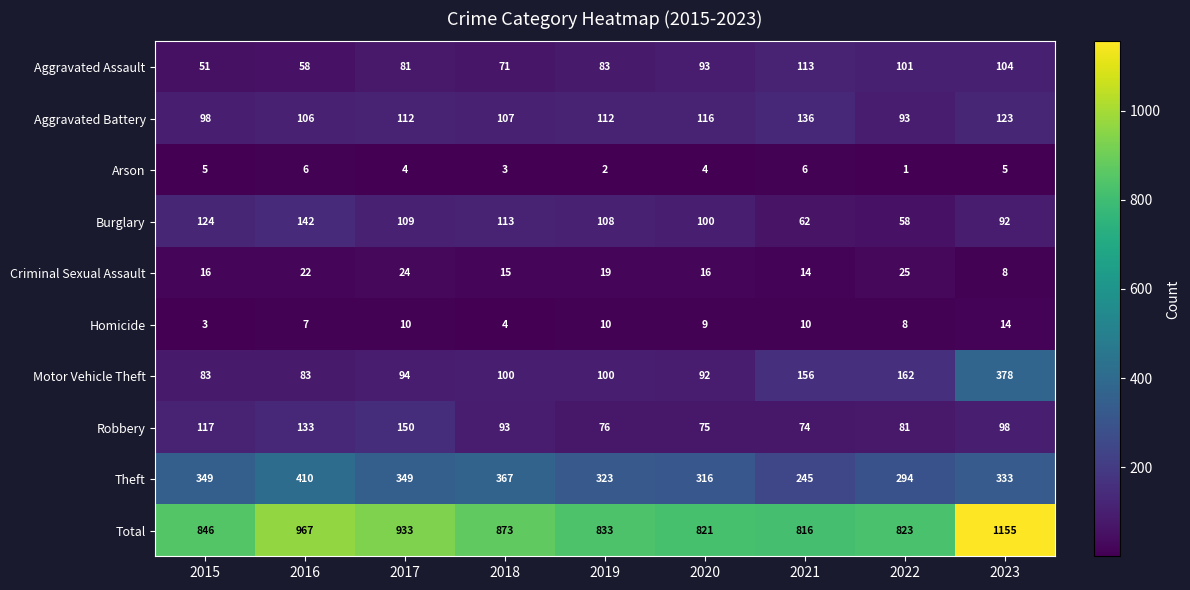

The value of Arson at 2021 is 6. True or false?

True